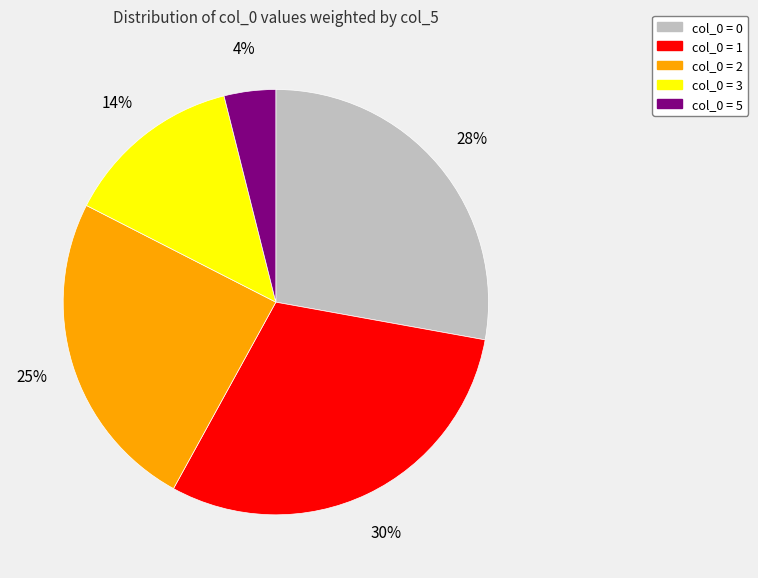

To the nearest percent, what is the average slice percentage?

20%